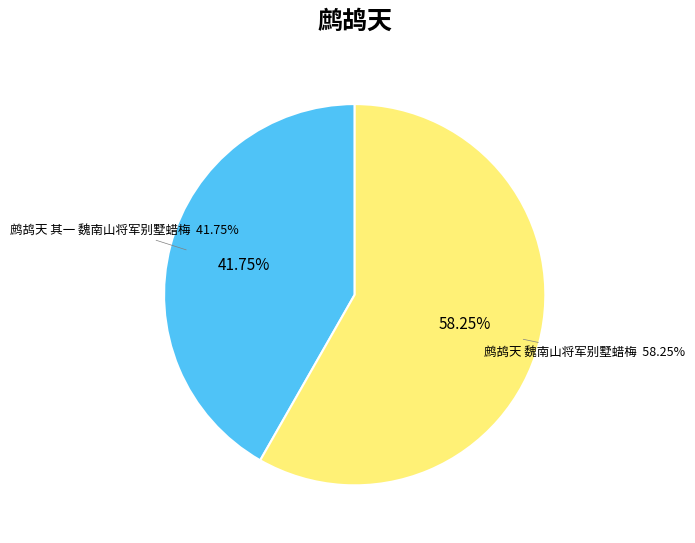

How much of the chart is everything except 鹧鸪天 魏南山将军别墅蜡梅?

41.7%